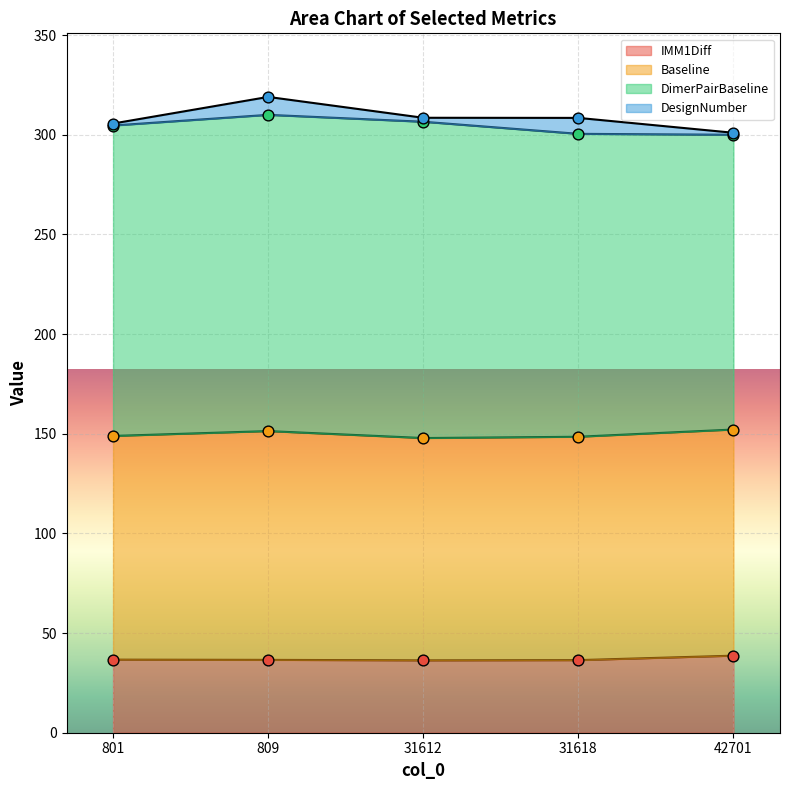

Which series has the largest total across all categories?

DimerPairBaseline